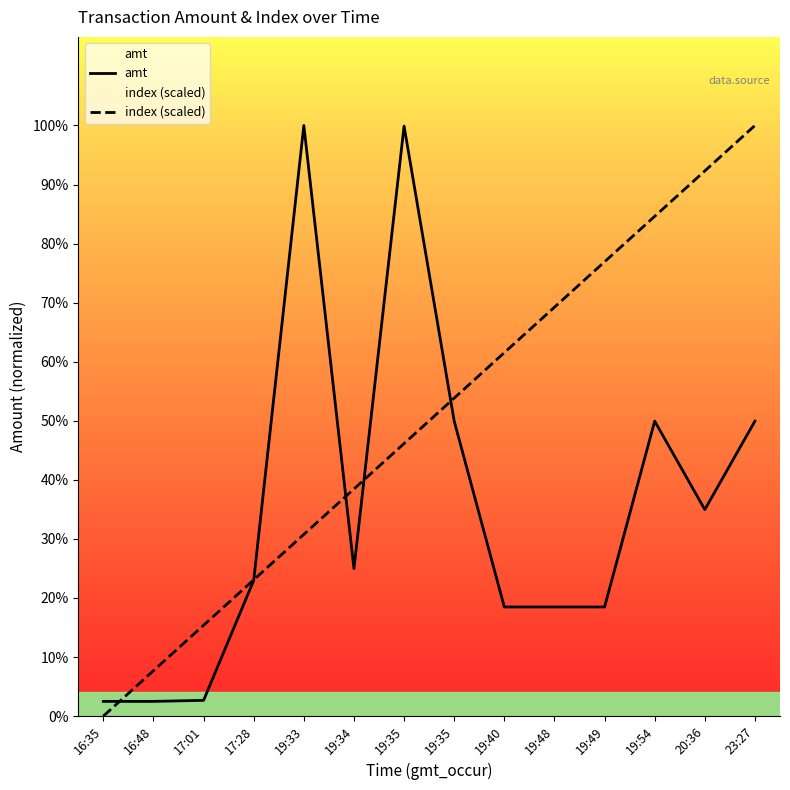

True or false: index (scaled) has more than 2 interior local peaks.

False